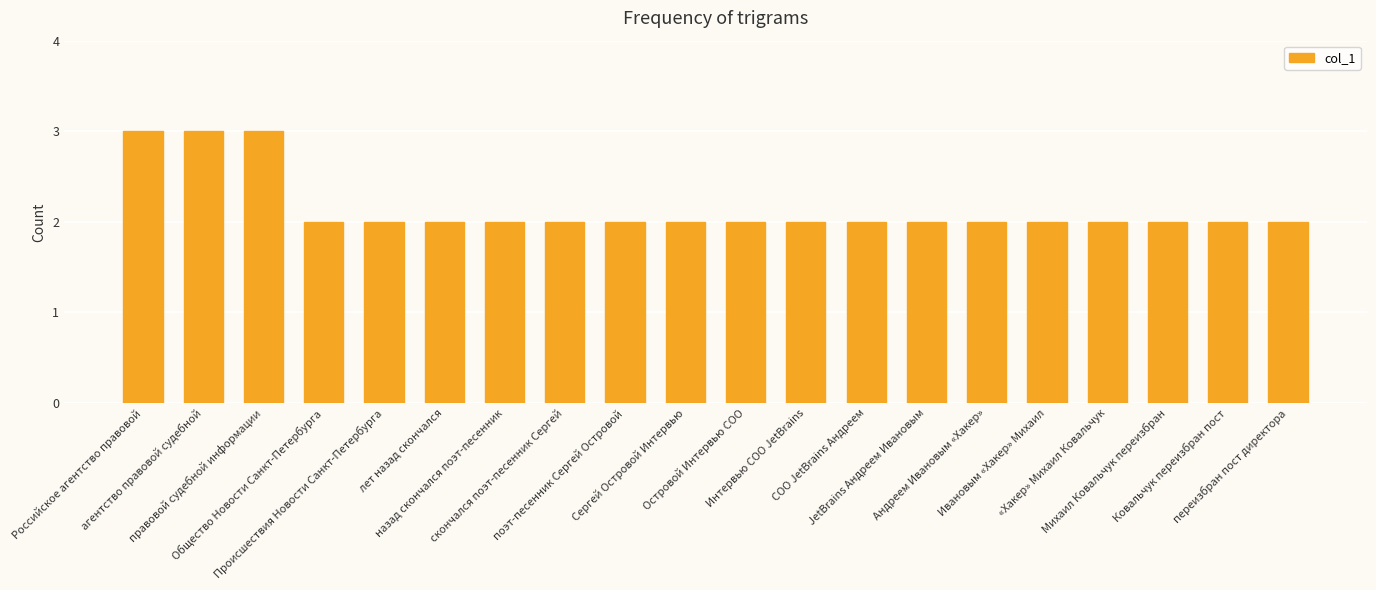

What is the greatest value displayed?

3